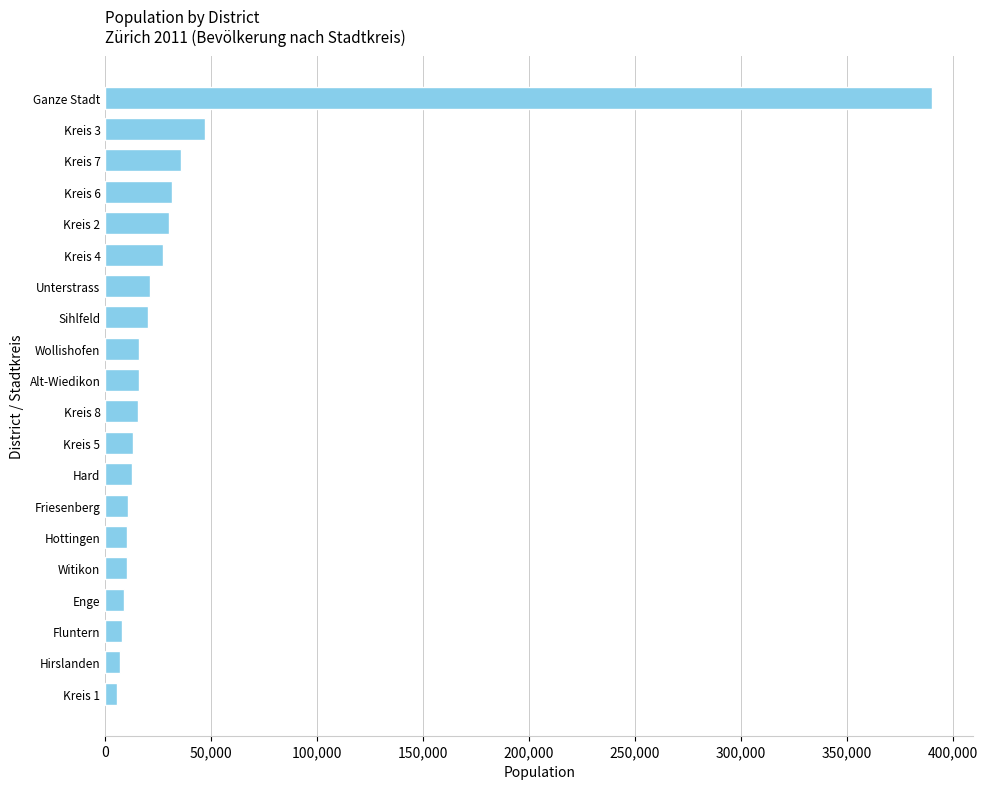

The value at Kreis 4 is 27453. True or false?

True